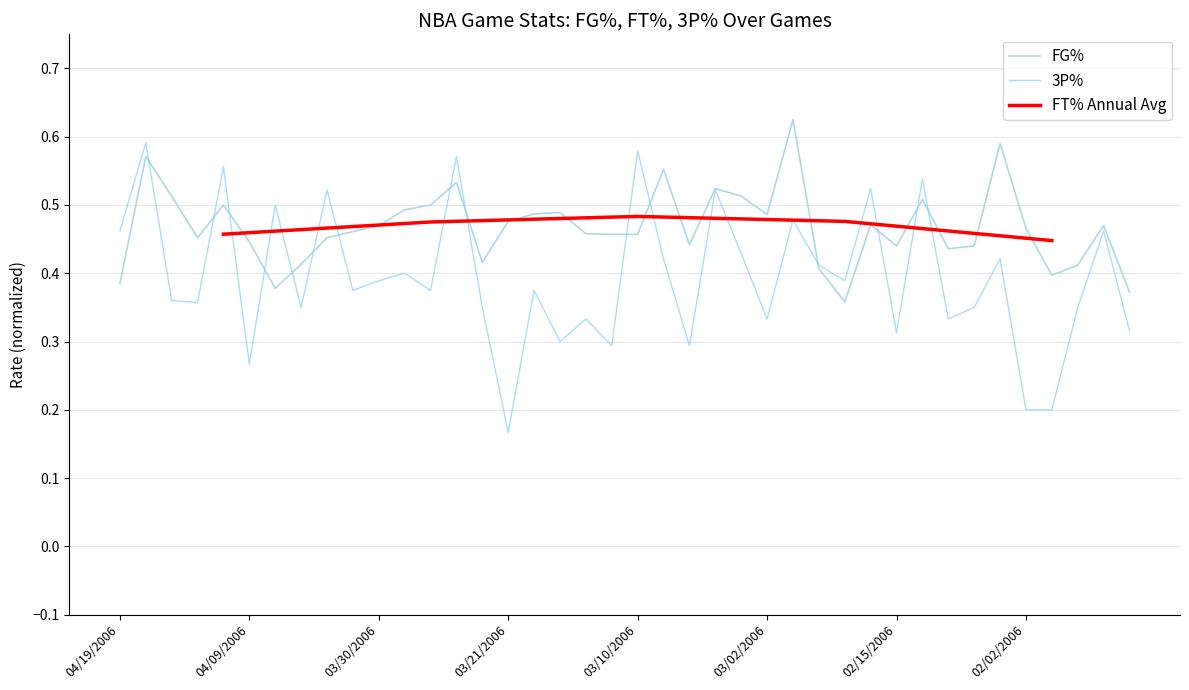

At which label is 3P% closest to 0?

03/21/2006